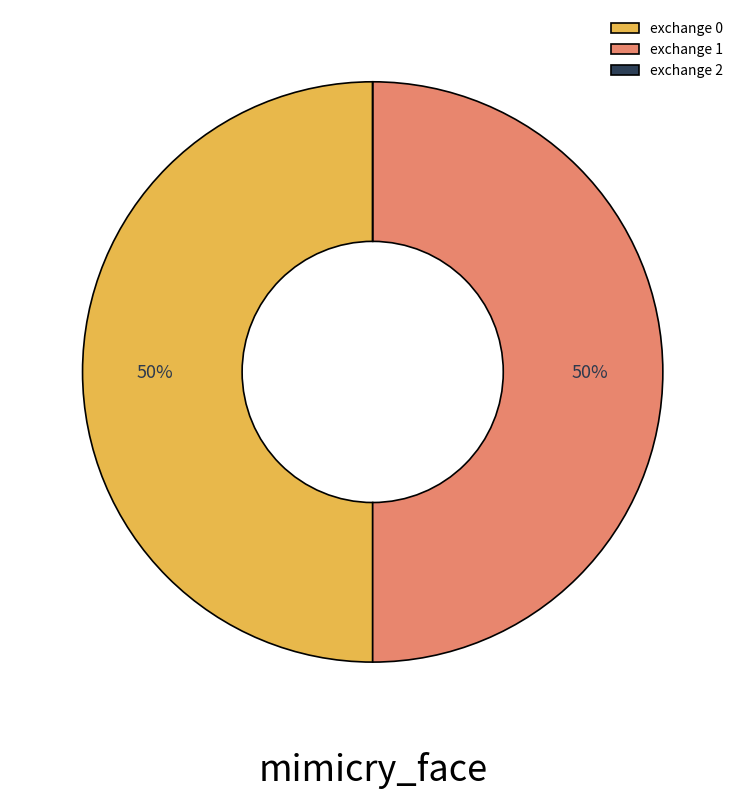

To the nearest percent, what is the average slice percentage?

33%